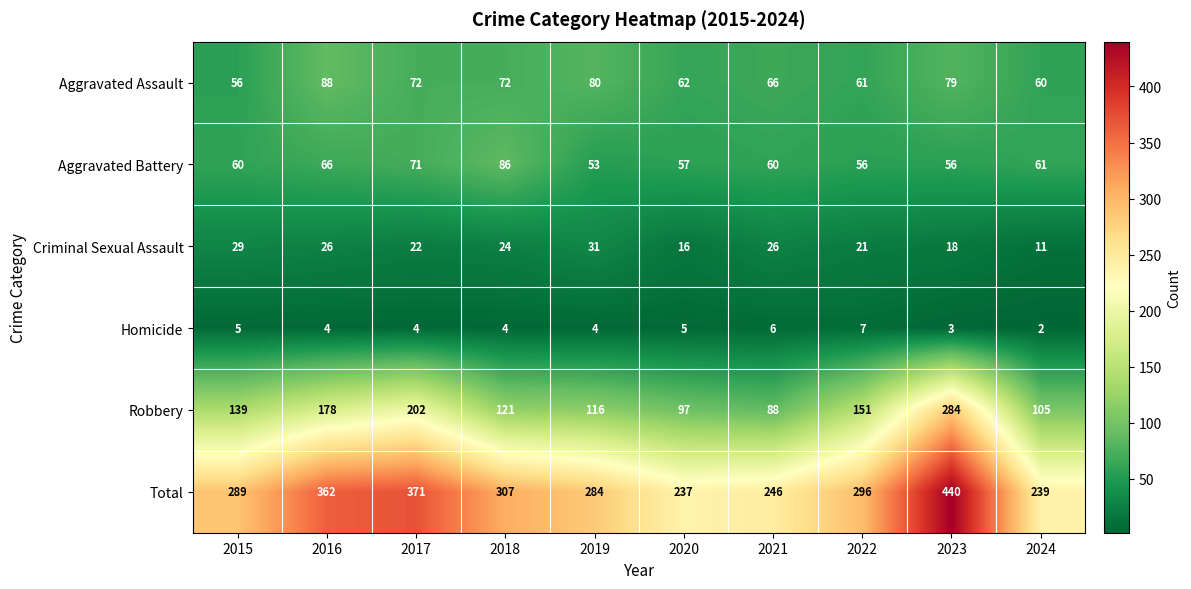

At which label does Total reach its minimum?

2020